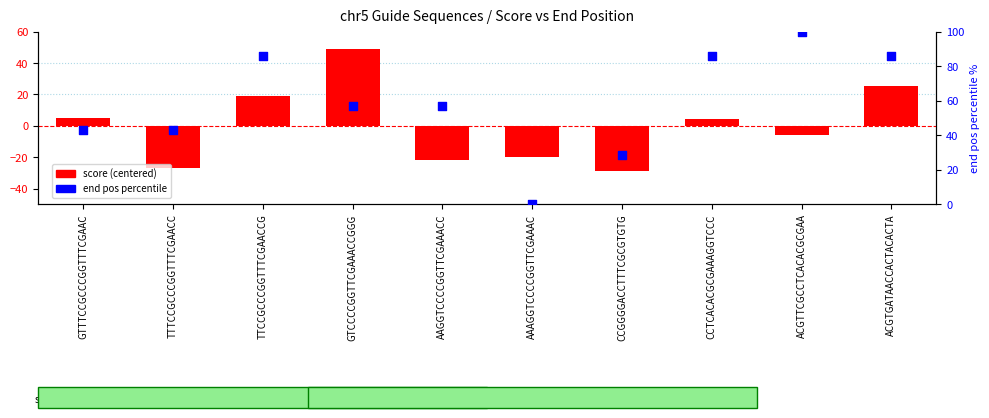

Which series has the largest Y range (max minus min)?

end pos percentile